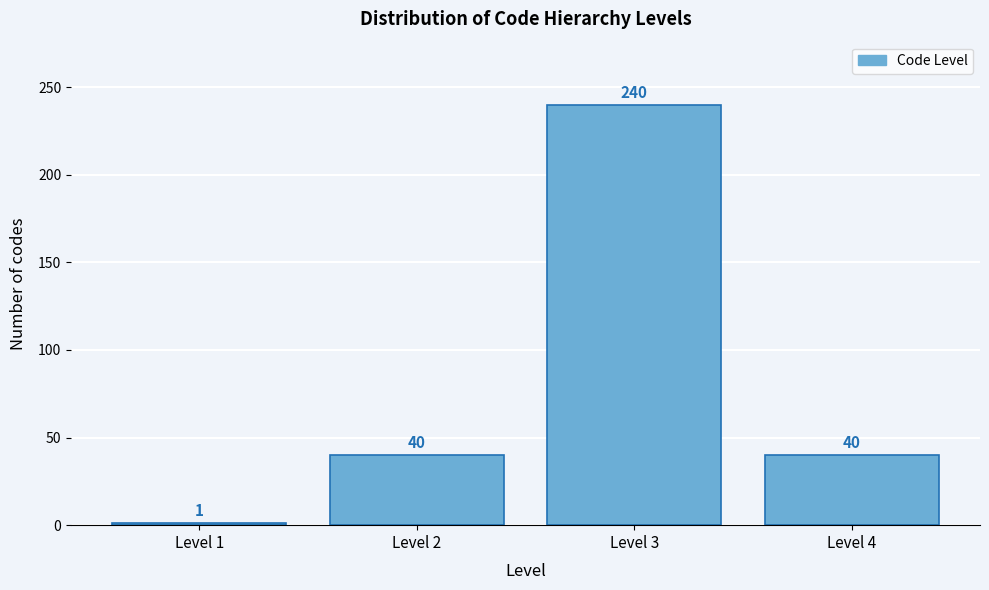

Reading right to left, list all the values displayed in this chart.

Level 4=40	Level 3=240	Level 2=40	Level 1=1